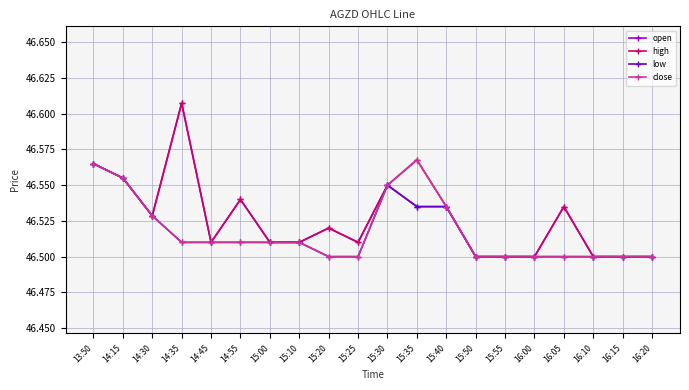

What is the sum of the open values at 15:10 and 16:10?

93.0